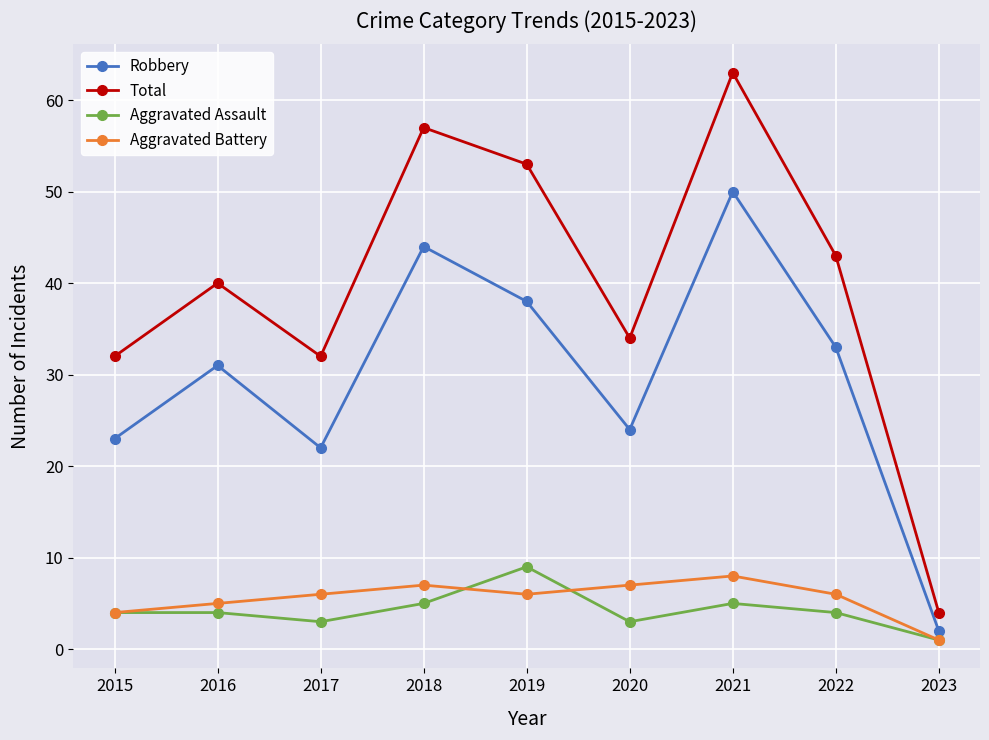

Reading right to left, transcribe all the data shown in this chart.

Robbery: 2023=2	2022=33	2021=50	2020=24	2019=38	2018=44	2017=22	2016=31	2015=23
Total: 2023=4	2022=43	2021=63	2020=34	2019=53	2018=57	2017=32	2016=40	2015=32
Aggravated Assault: 2023=1	2022=4	2021=5	2020=3	2019=9	2018=5	2017=3	2016=4	2015=4
Aggravated Battery: 2023=1	2022=6	2021=8	2020=7	2019=6	2018=7	2017=6	2016=5	2015=4